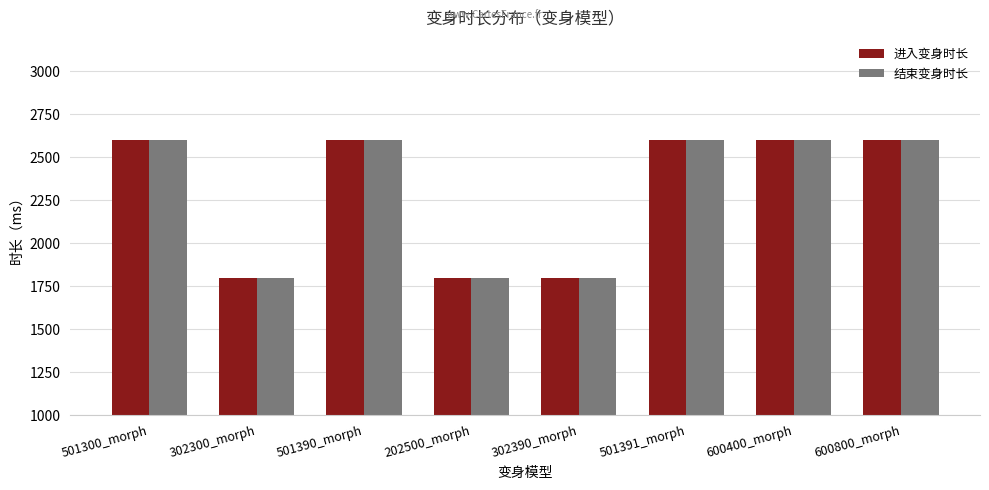

What is the minimum value for 进入变身时长?

1800